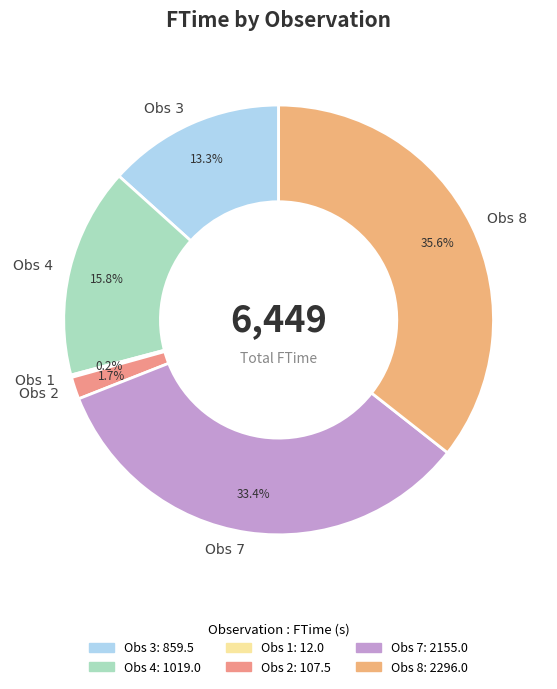

What percentage is the Obs 7 slice, to the nearest percent?

33%